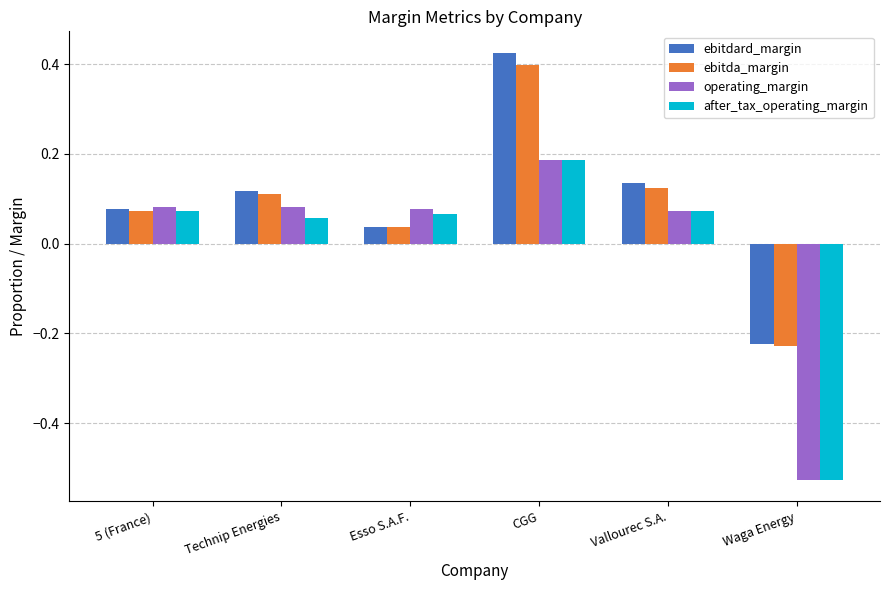

At which label does ebitda_margin first exceed 0?

5 (France)